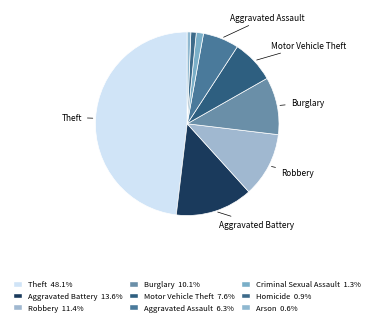

Rank the categories by value from lowest to highest.

Arson, Homicide, Criminal Sexual Assault, Aggravated Assault, Motor Vehicle Theft, Burglary, Robbery, Aggravated Battery, Theft